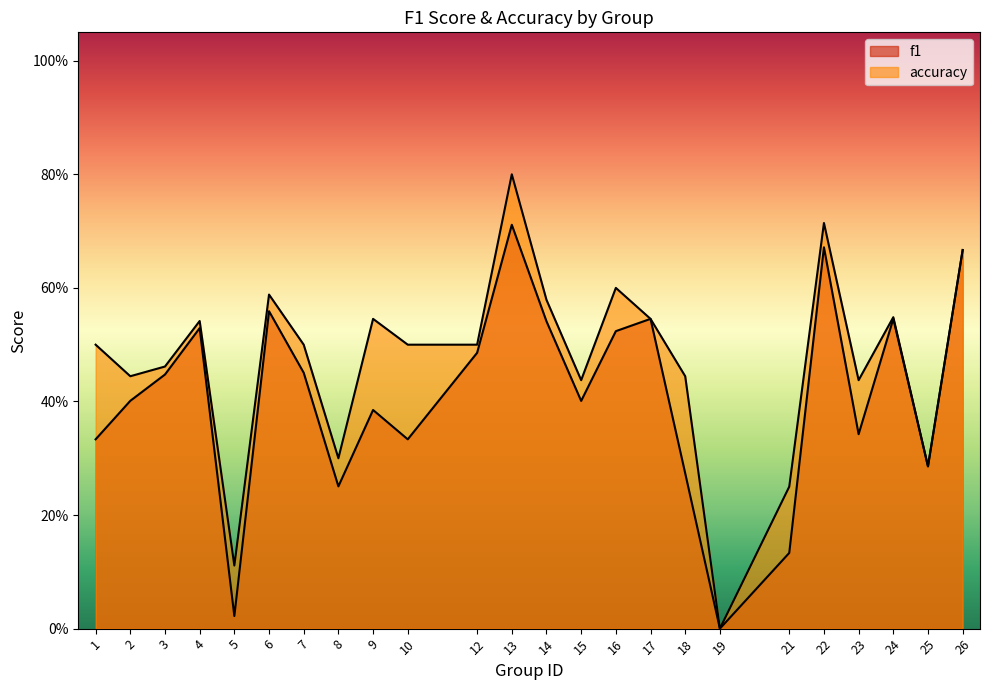

Rank the series at 10 from highest to lowest value.

accuracy, f1